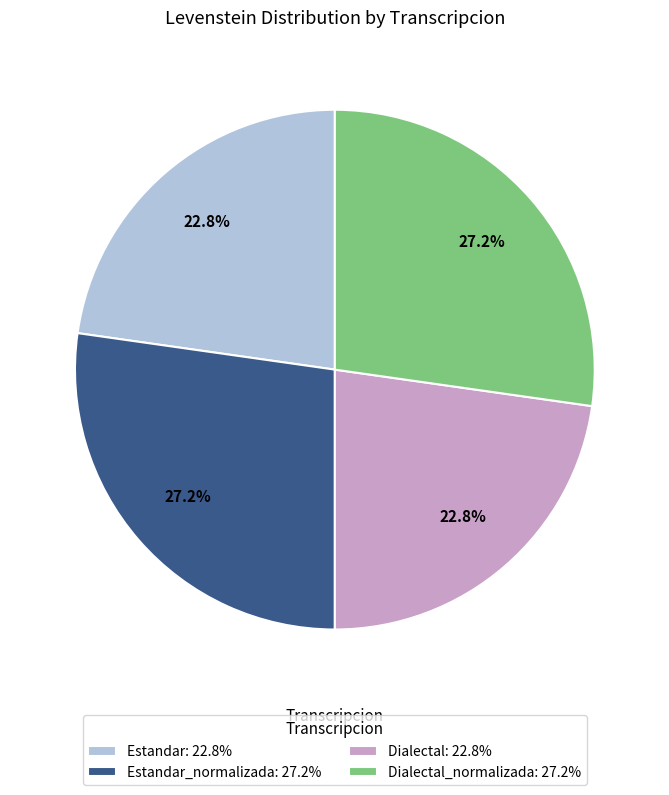

What is the ratio of the value at Dialectal_normalizada: 27.2% to the value at Estandar_normalizada: 27.2%?

1.0